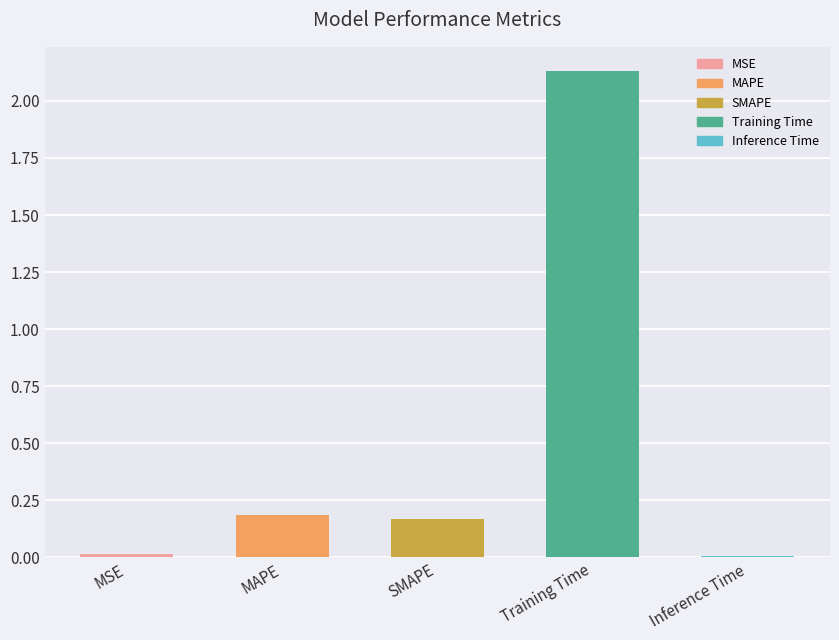

Is it true that the value at MAPE is 0.3?

False